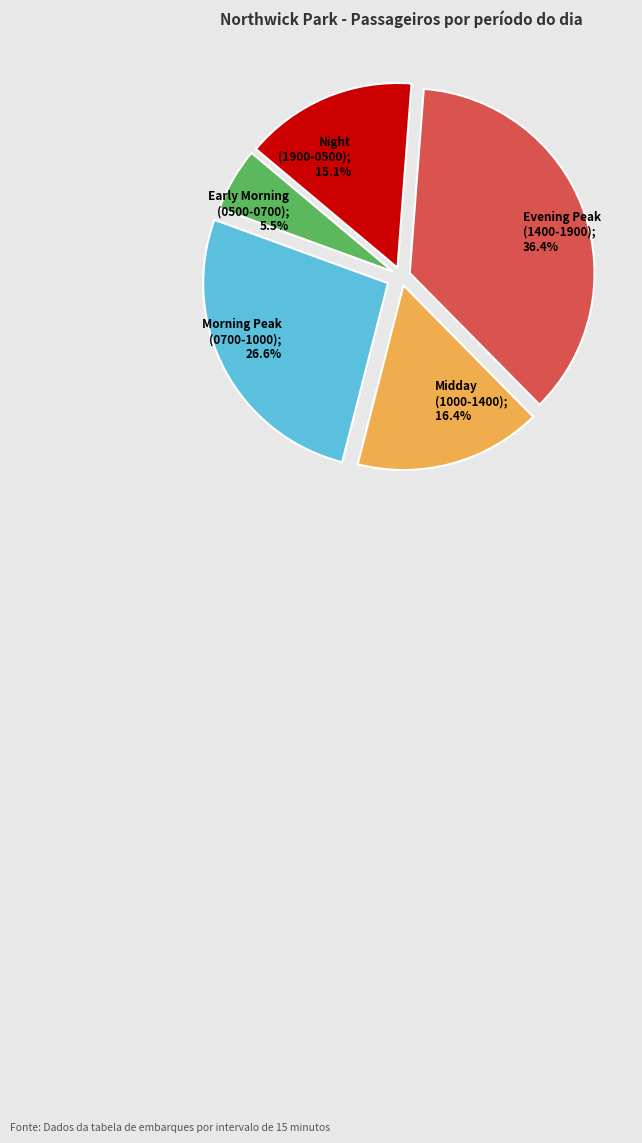

What portion of the pie excludes Morning Peak (0700-1000); 26.6%?

73.4%